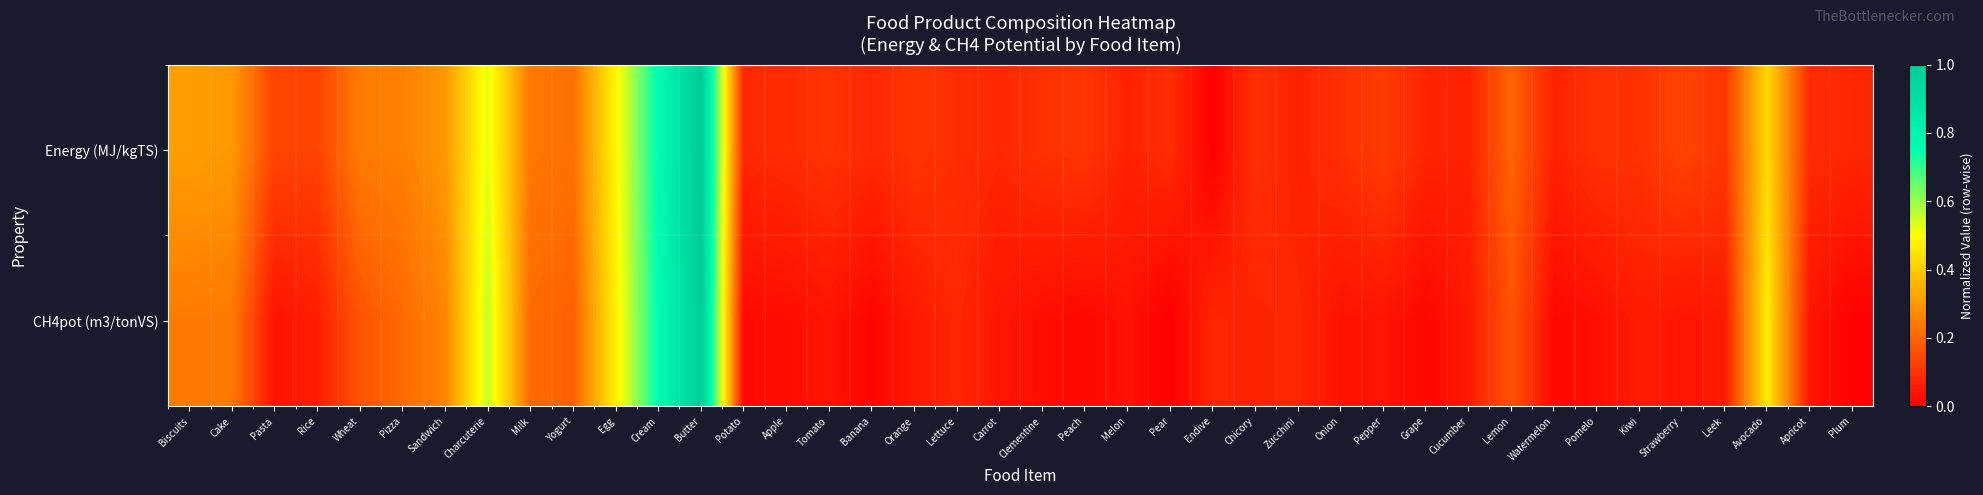

List the series in order of their peak value, highest first.

Energy (MJ/kgTS), CH4pot (m3/tonVS)